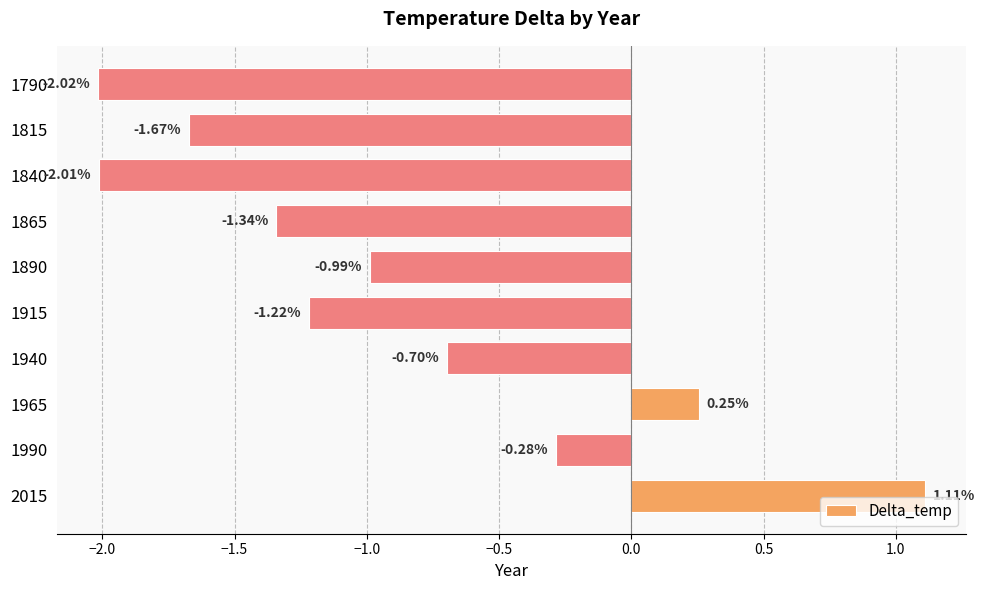

Rank the categories by value from lowest to highest.

1790, 1840, 1815, 1865, 1915, 1890, 1940, 1990, 1965, 2015